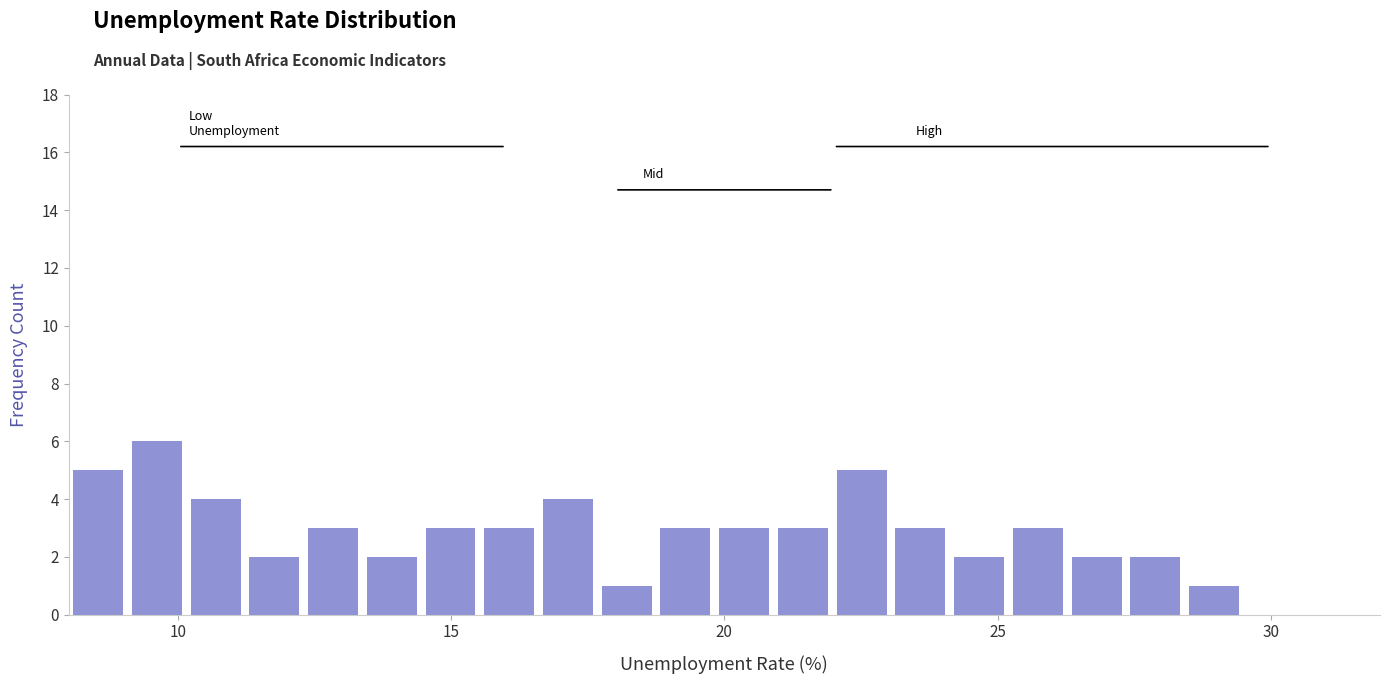

Read against the x-axis, roughly where is the centre of the tallest bar?

9.5